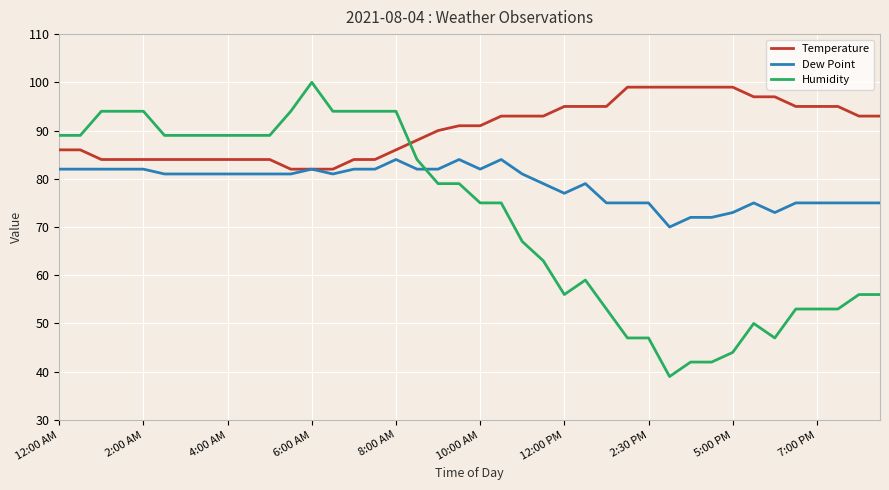

After their last crossing, which series has the higher values: Humidity or Dew Point?

Dew Point